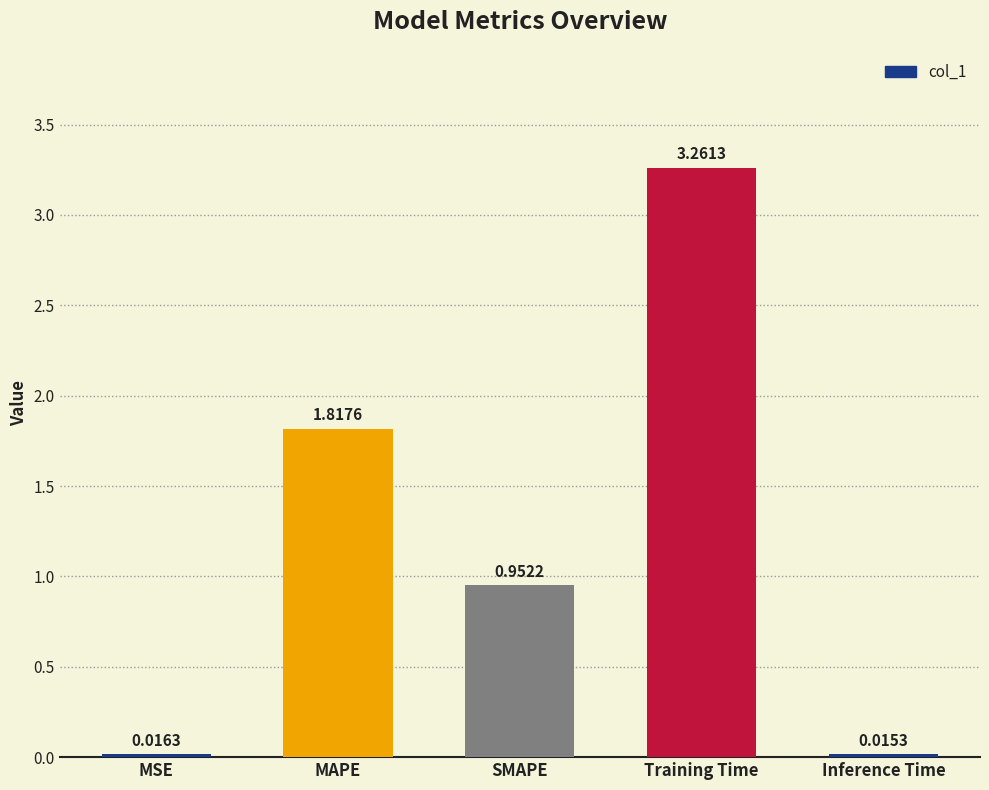

What is the difference between the values at MSE and Training Time?

3.2